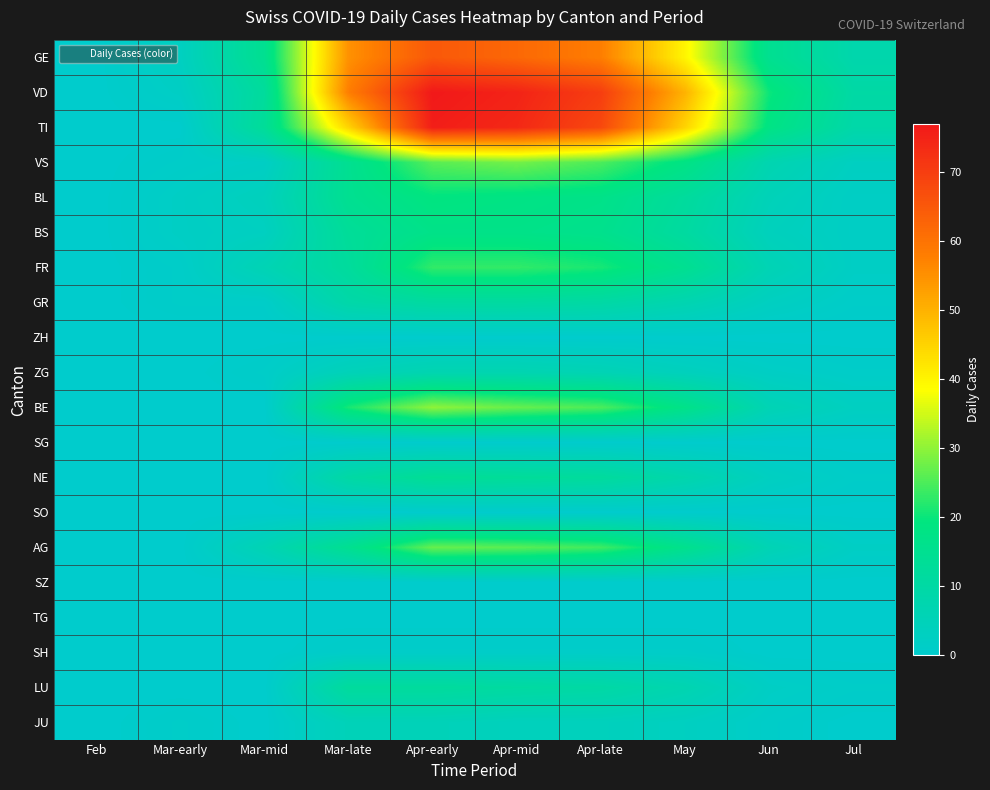

At which category does the chart reach its minimum across all series?

Feb